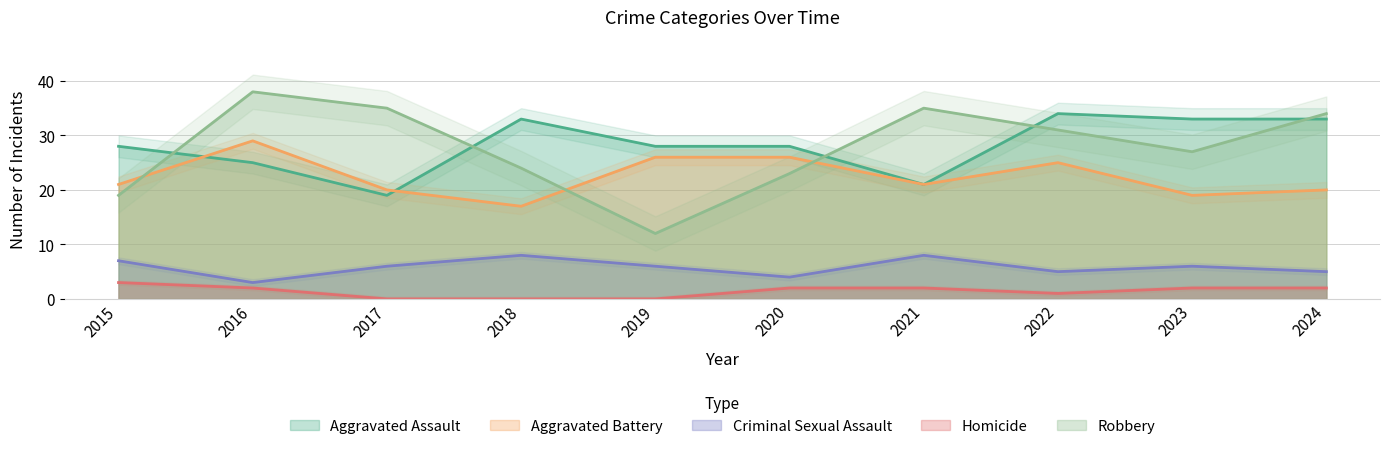

True or false: Homicide has a value of 1 at 2021.

False